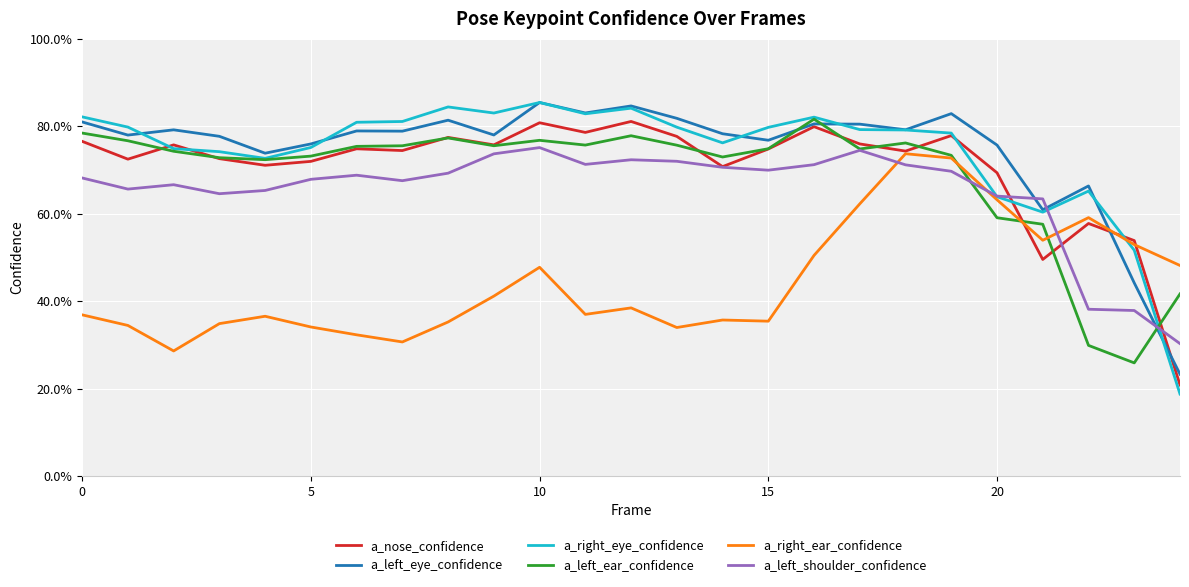

Is this an area chart (filled region under the line)?

No